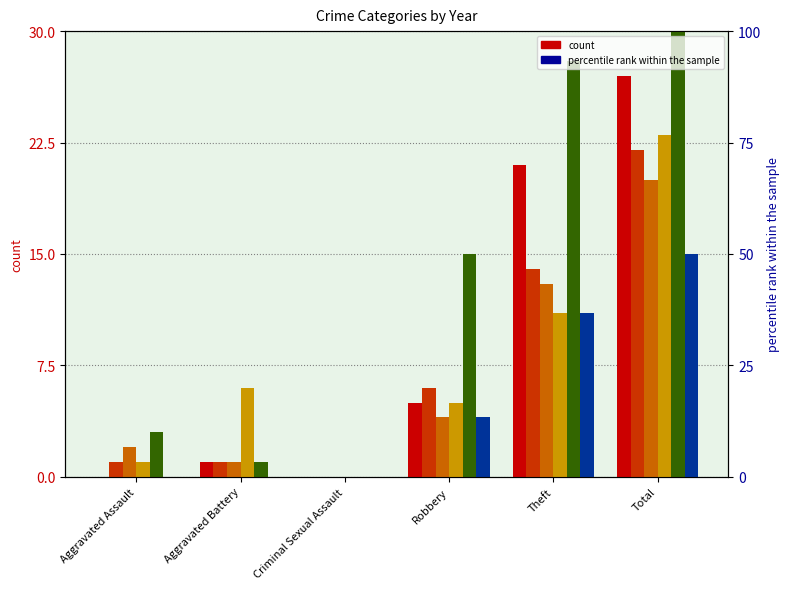

What is the label of the 3rd bar from the left?

Criminal Sexual Assault